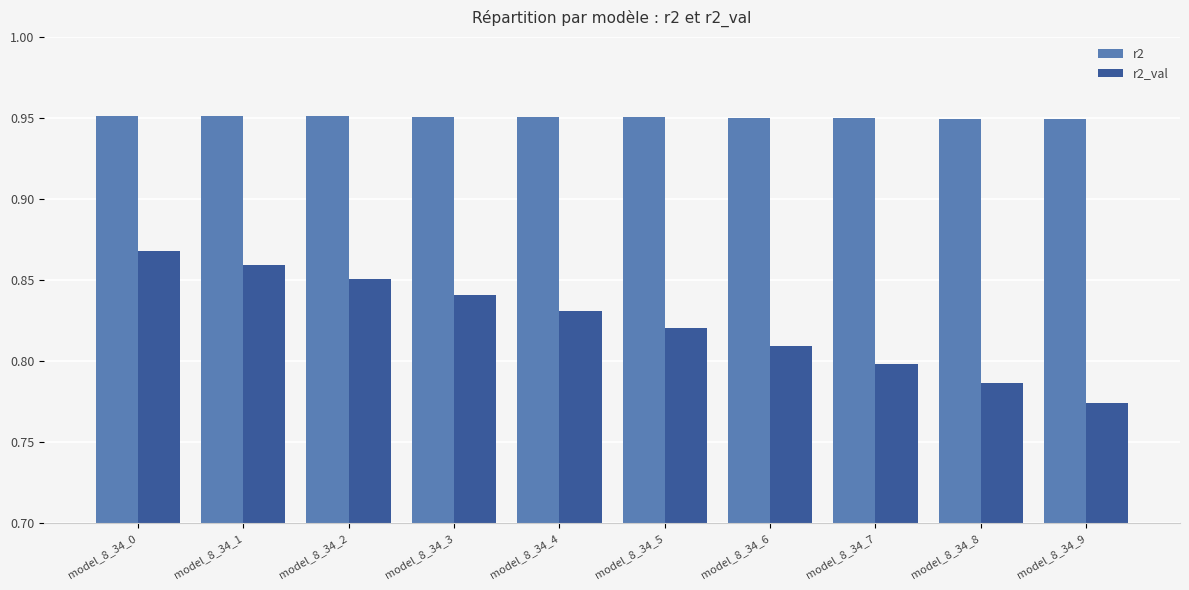

How many bars are there in each group?

2